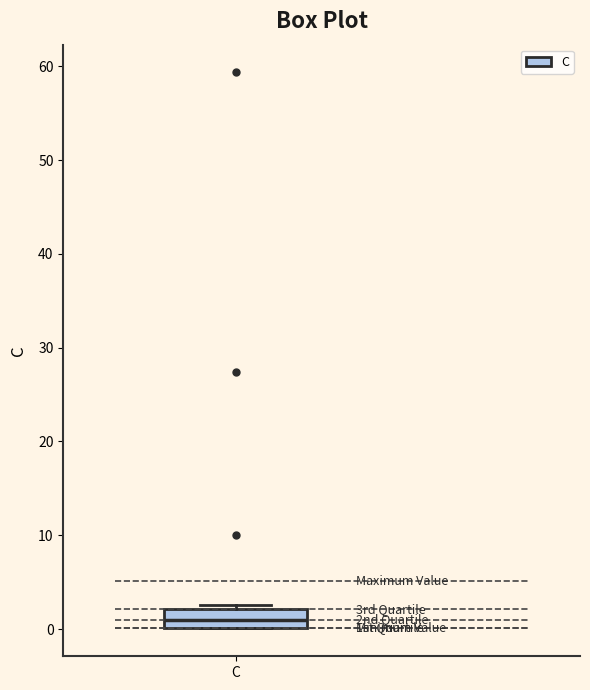

Transcribe this box plot: give where the median line is, the range the box spans, and where the two whiskers end, as read against the y-axis. The values are not printed on the chart, so give them approximately, as read against the axis.

median 1, box 0 to 2, whiskers 0 to 3